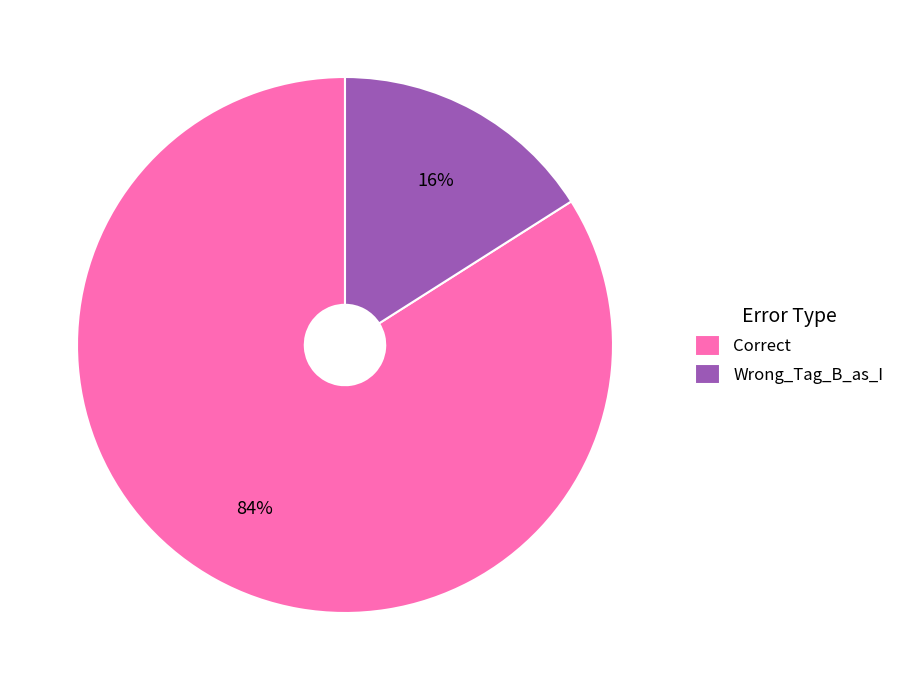

Approximately how many times larger is the value at Wrong_Tag_B_as_I compared to Correct?

0.2